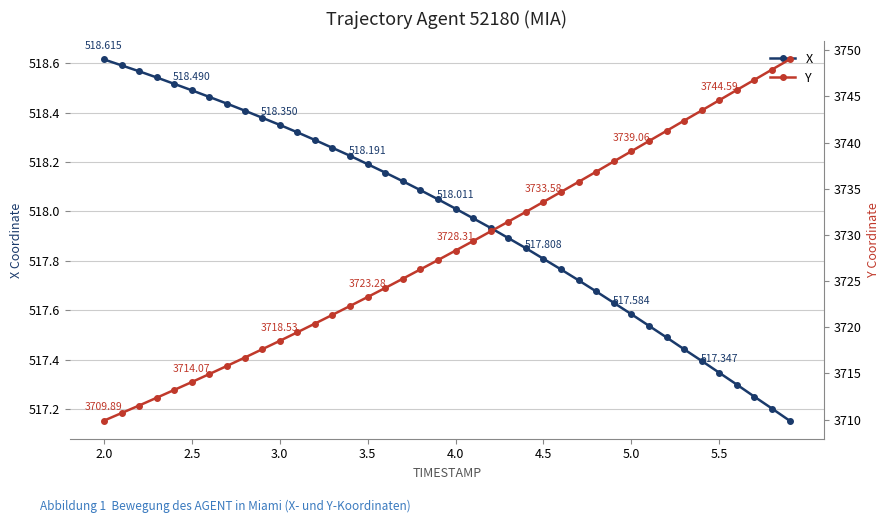

Rank the series by their average value, from lowest to highest.

X, Y